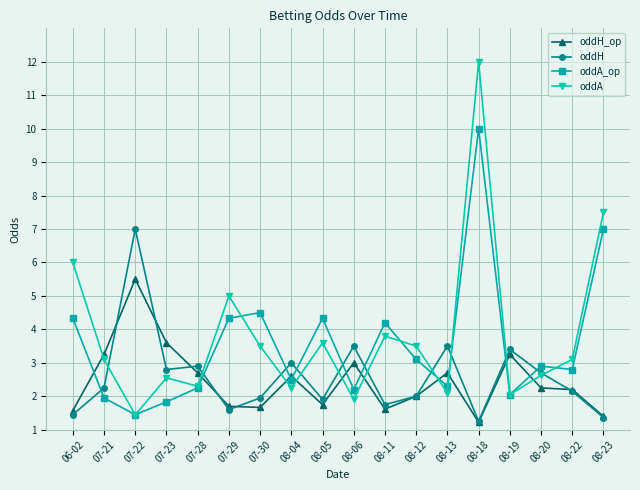

Where is oddA_op nearest to the value 5?

07-30